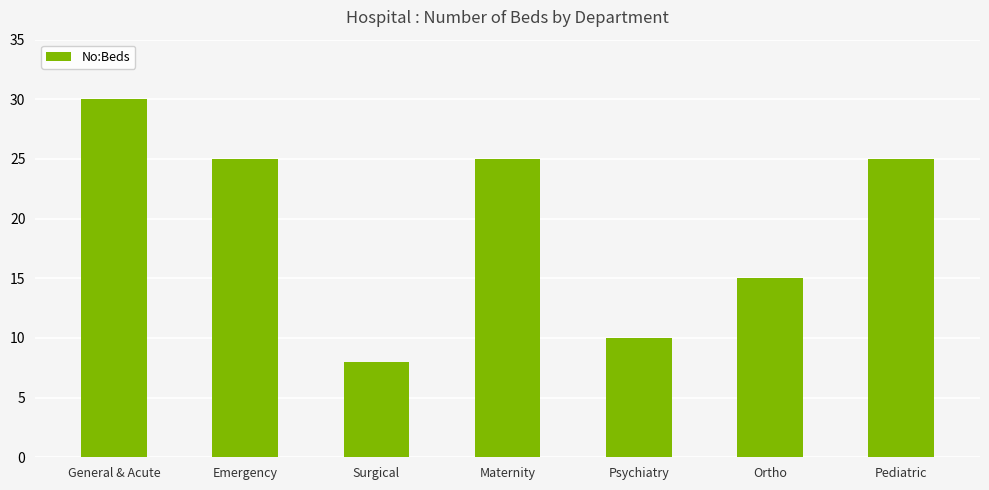

The chart shows a value of 16 at Psychiatry. True or false?

False